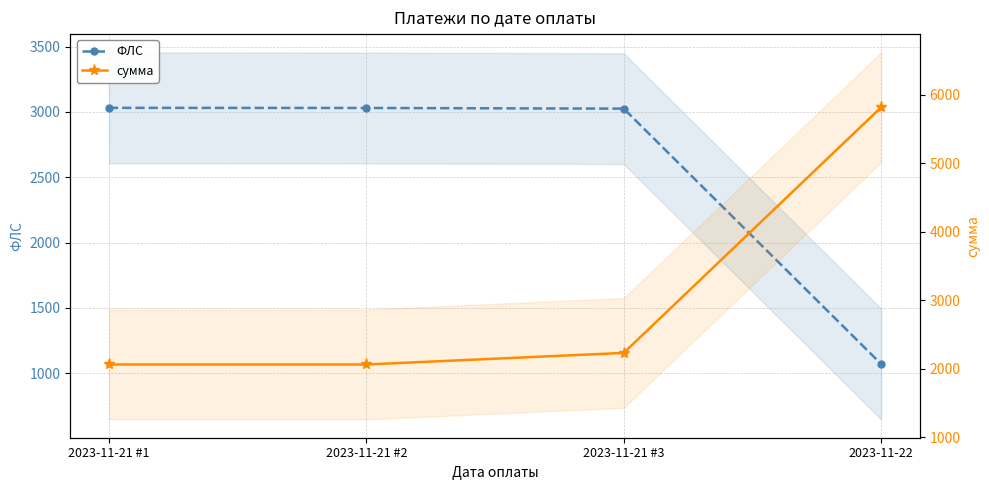

Reading left to right, transcribe all the data shown in this chart.

ФЛС: 2023-11-21 #1=3031.0	2023-11-21 #2=3030.0	2023-11-21 #3=3025.0	2023-11-22=1071.0
сумма: 2023-11-21 #1=2061.5	2023-11-21 #2=2061.5	2023-11-21 #3=2230.5	2023-11-22=5813.6